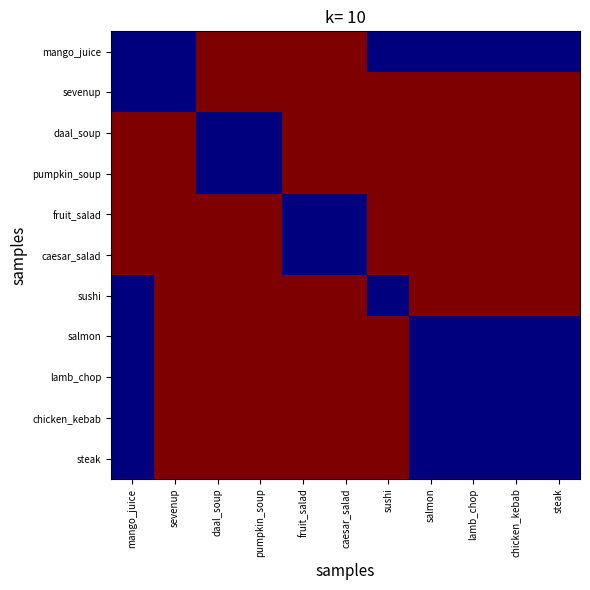

Reading left to right, transcribe all the data shown in this chart.

mango_juice: mango_juice=0	sevenup=0	daal_soup=1	pumpkin_soup=1	fruit_salad=1	caesar_salad=1	sushi=0	salmon=0	lamb_chop=0	chicken_kebab=0	steak=0
sevenup: mango_juice=0	sevenup=0	daal_soup=1	pumpkin_soup=1	fruit_salad=1	caesar_salad=1	sushi=1	salmon=1	lamb_chop=1	chicken_kebab=1	steak=1
daal_soup: mango_juice=1	sevenup=1	daal_soup=0	pumpkin_soup=0	fruit_salad=1	caesar_salad=1	sushi=1	salmon=1	lamb_chop=1	chicken_kebab=1	steak=1
pumpkin_soup: mango_juice=1	sevenup=1	daal_soup=0	pumpkin_soup=0	fruit_salad=1	caesar_salad=1	sushi=1	salmon=1	lamb_chop=1	chicken_kebab=1	steak=1
fruit_salad: mango_juice=1	sevenup=1	daal_soup=1	pumpkin_soup=1	fruit_salad=0	caesar_salad=0	sushi=1	salmon=1	lamb_chop=1	chicken_kebab=1	steak=1
caesar_salad: mango_juice=1	sevenup=1	daal_soup=1	pumpkin_soup=1	fruit_salad=0	caesar_salad=0	sushi=1	salmon=1	lamb_chop=1	chicken_kebab=1	steak=1
sushi: mango_juice=0	sevenup=1	daal_soup=1	pumpkin_soup=1	fruit_salad=1	caesar_salad=1	sushi=0	salmon=1	lamb_chop=1	chicken_kebab=1	steak=1
salmon: mango_juice=0	sevenup=1	daal_soup=1	pumpkin_soup=1	fruit_salad=1	caesar_salad=1	sushi=1	salmon=0	lamb_chop=0	chicken_kebab=0	steak=0
lamb_chop: mango_juice=0	sevenup=1	daal_soup=1	pumpkin_soup=1	fruit_salad=1	caesar_salad=1	sushi=1	salmon=0	lamb_chop=0	chicken_kebab=0	steak=0
chicken_kebab: mango_juice=0	sevenup=1	daal_soup=1	pumpkin_soup=1	fruit_salad=1	caesar_salad=1	sushi=1	salmon=0	lamb_chop=0	chicken_kebab=0	steak=0
steak: mango_juice=0	sevenup=1	daal_soup=1	pumpkin_soup=1	fruit_salad=1	caesar_salad=1	sushi=1	salmon=0	lamb_chop=0	chicken_kebab=0	steak=0